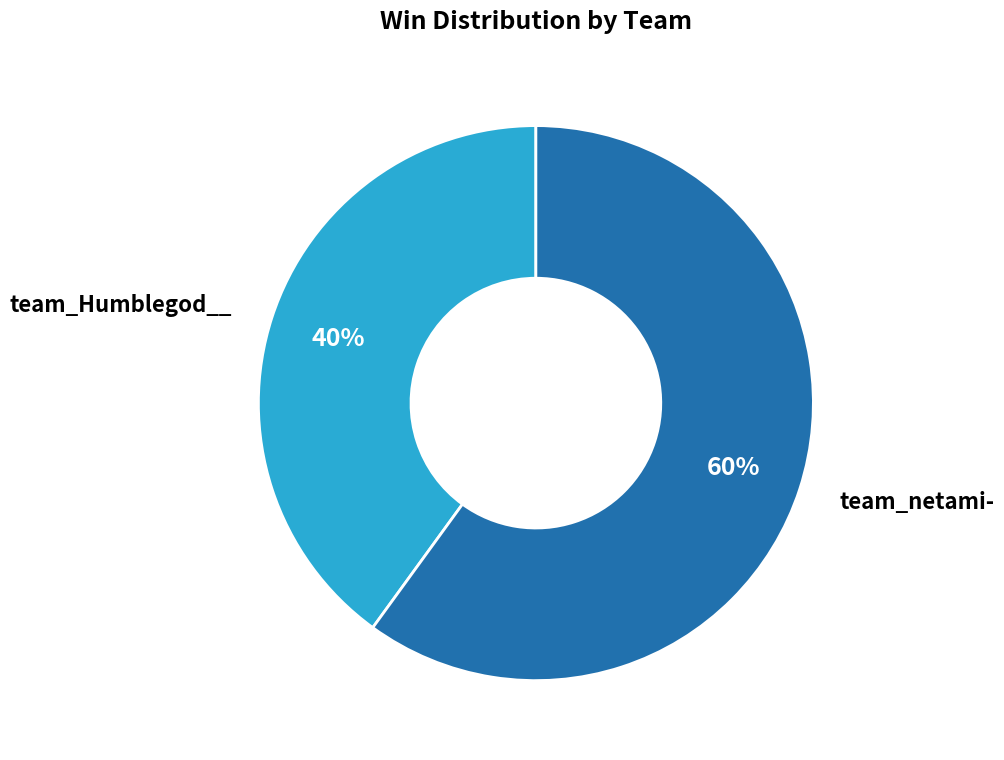

To the nearest percent, what percentage of the pie is team_netami-?

60%